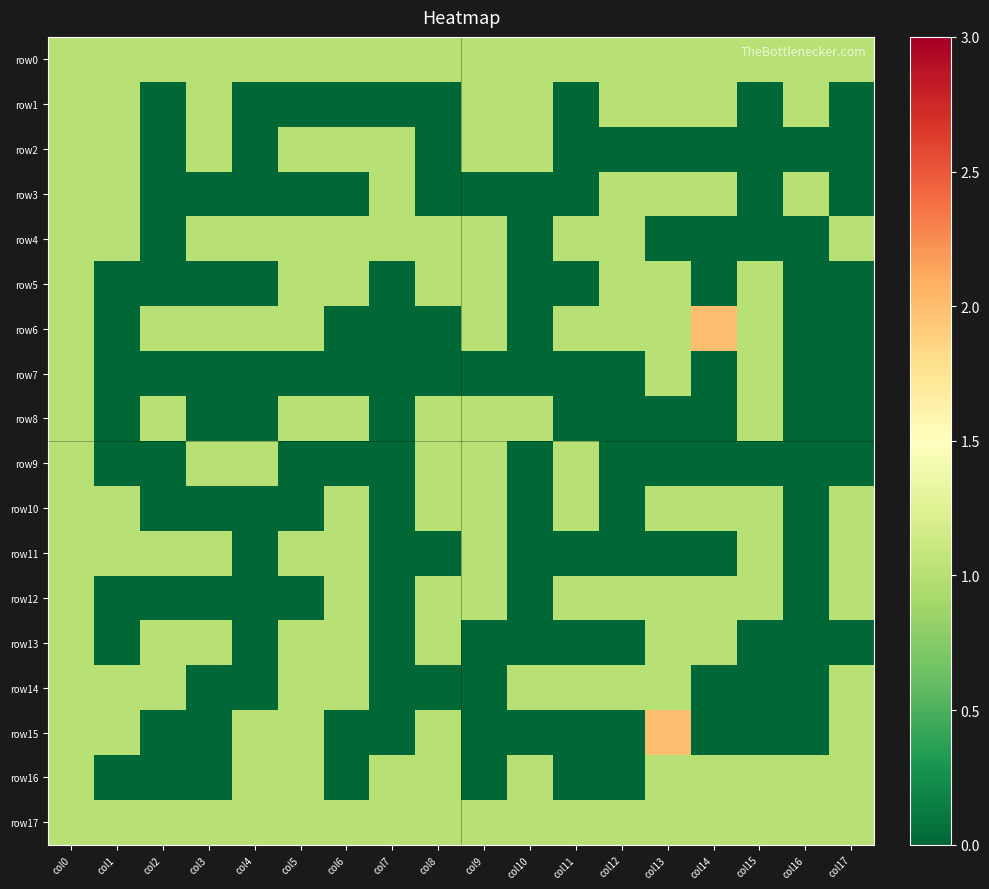

At which category is the sum across all series the highest?

col0